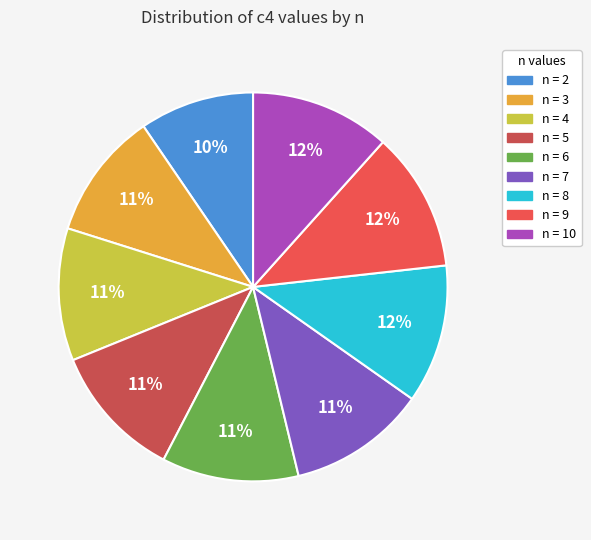

Count the number of slices in the pie.

9